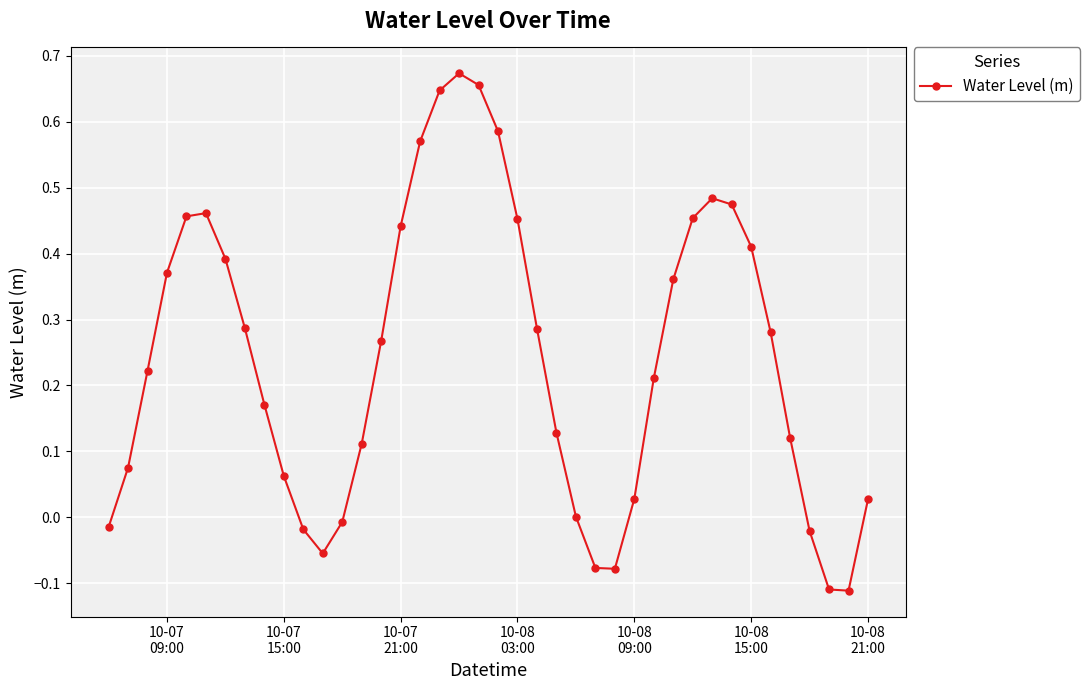

What is the difference between the second highest and second lowest values?

0.8